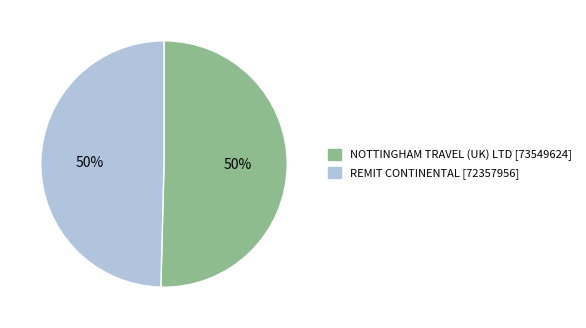

To the nearest percent, what is the average slice percentage?

50%